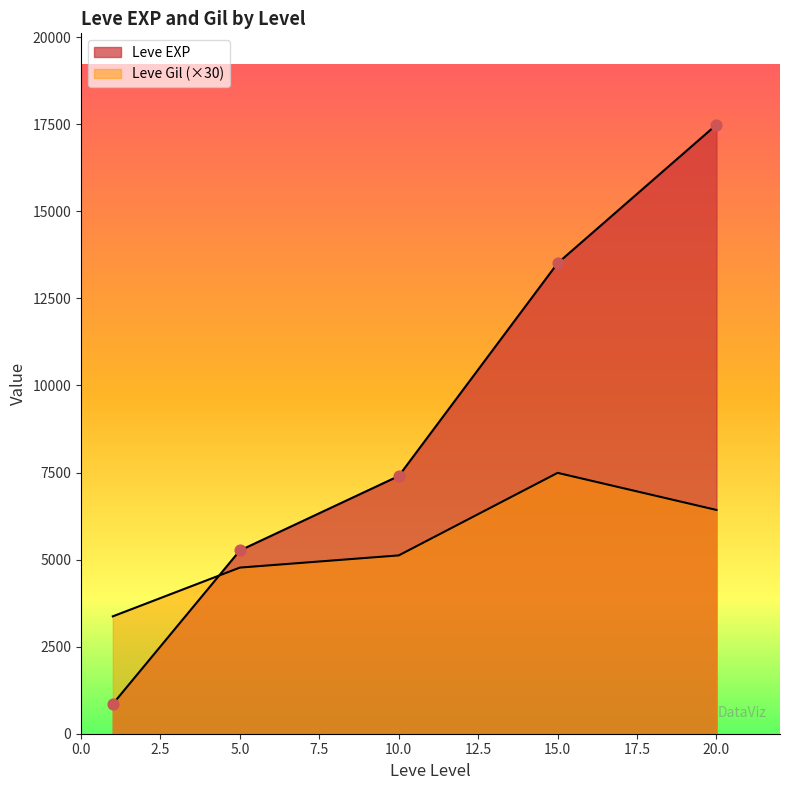

At which category is the sum across all series the highest?

20